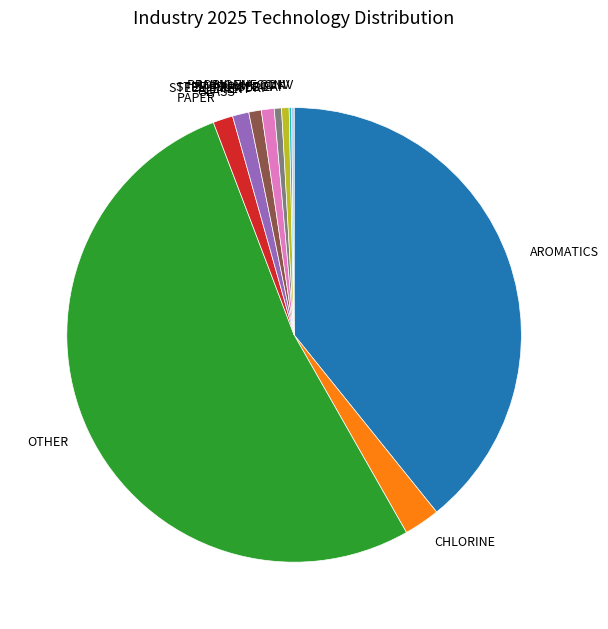

Does CHLORINE account for over 50% of the chart?

No